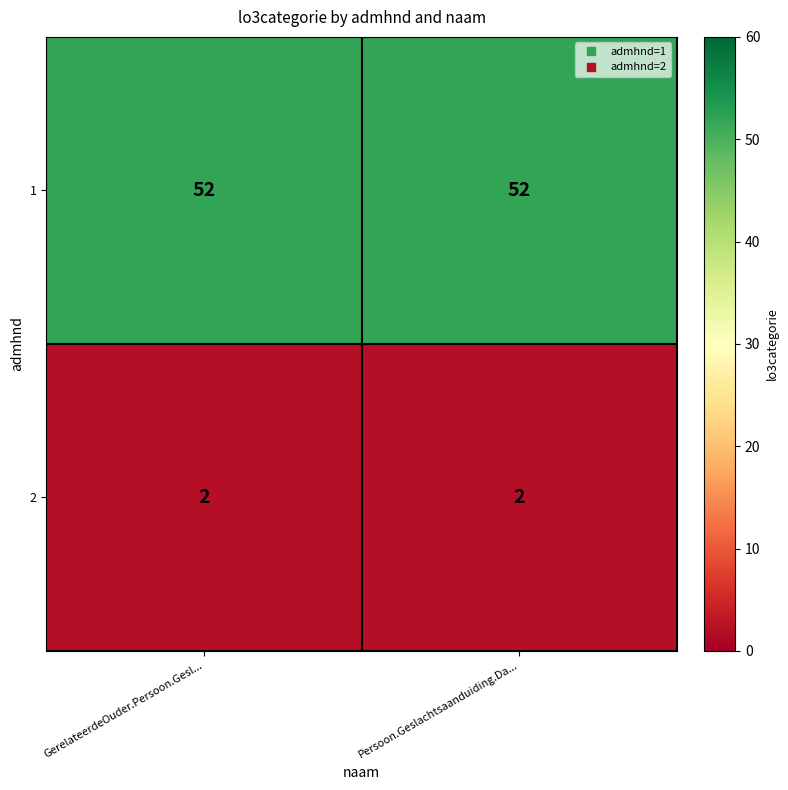

Reading right to left, list all the values displayed in this chart.

1: Persoon.Geslachtsaanduiding.Da...=52	GerelateerdeOuder.Persoon.Gesl...=52
2: Persoon.Geslachtsaanduiding.Da...=2	GerelateerdeOuder.Persoon.Gesl...=2